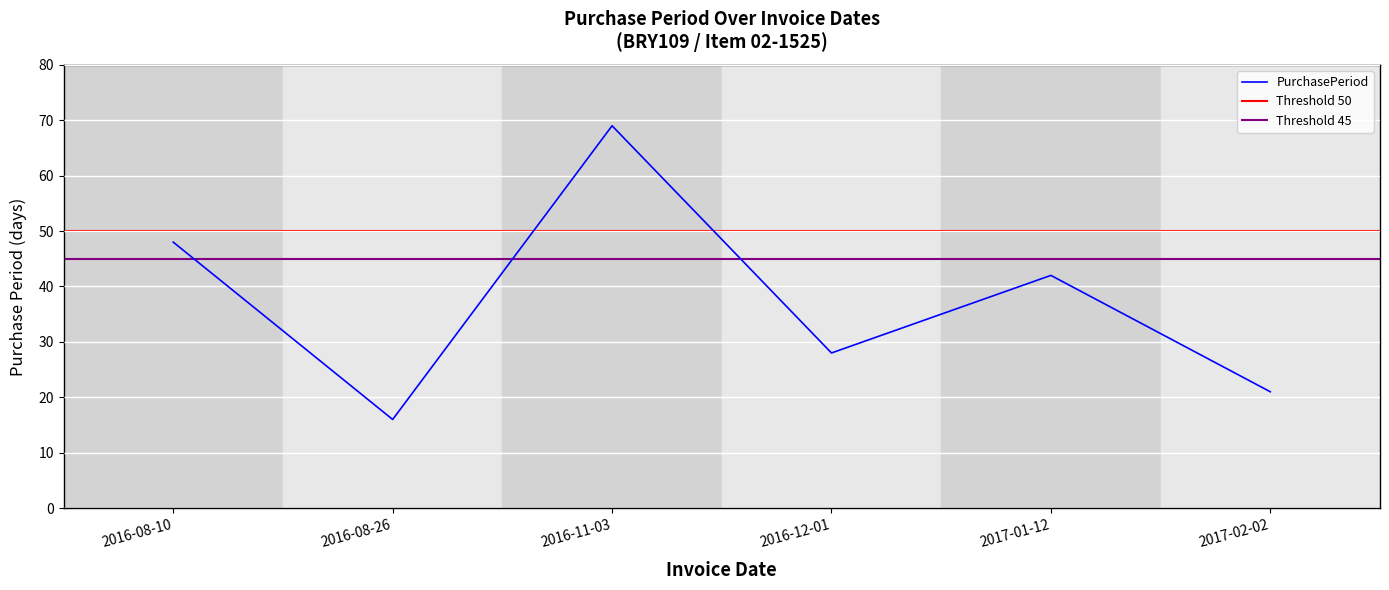

How many values are below 42?

3